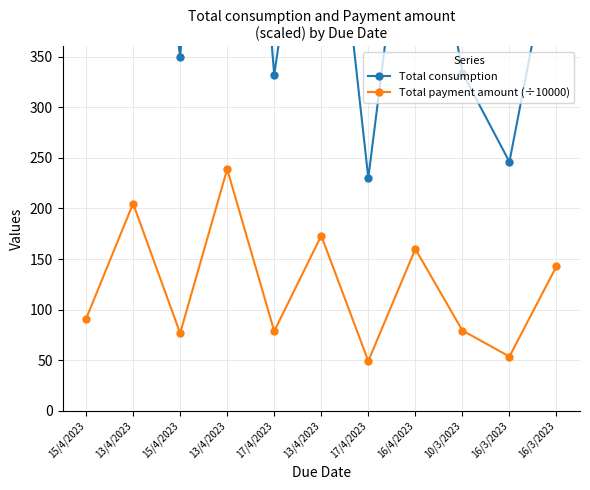

Reading left to right, extract all data points from this chart.

Total consumption: 400.0	700.0	350.0	900.0	332.0	650.0	230.0	600.0	334.0	246.0	487.0
Total payment amount (÷10000): 90.9	204.9	76.7	238.8	78.8	173.1	49.3	160.0	79.4	53.8	142.8